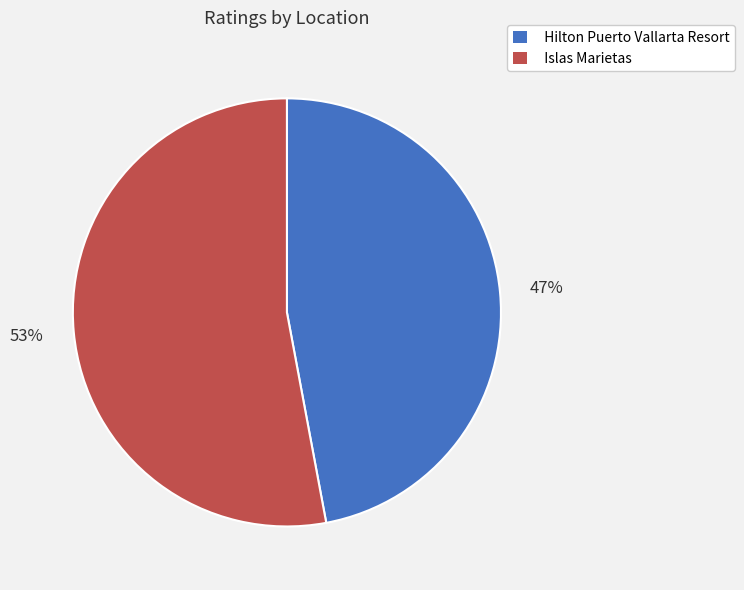

Is there any slice that represents more than half of the pie?

Yes